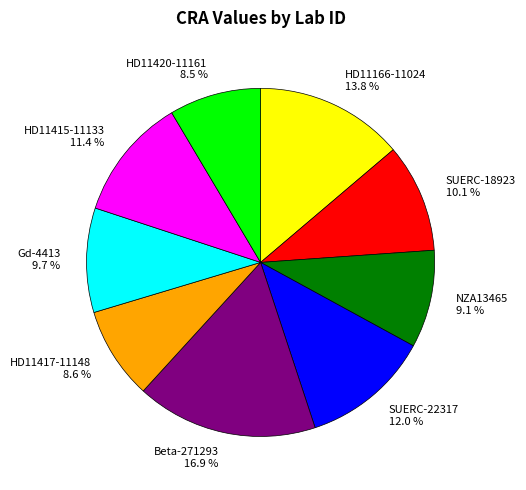

To the nearest percent, what percentage of the pie is SUERC-22317?

12%